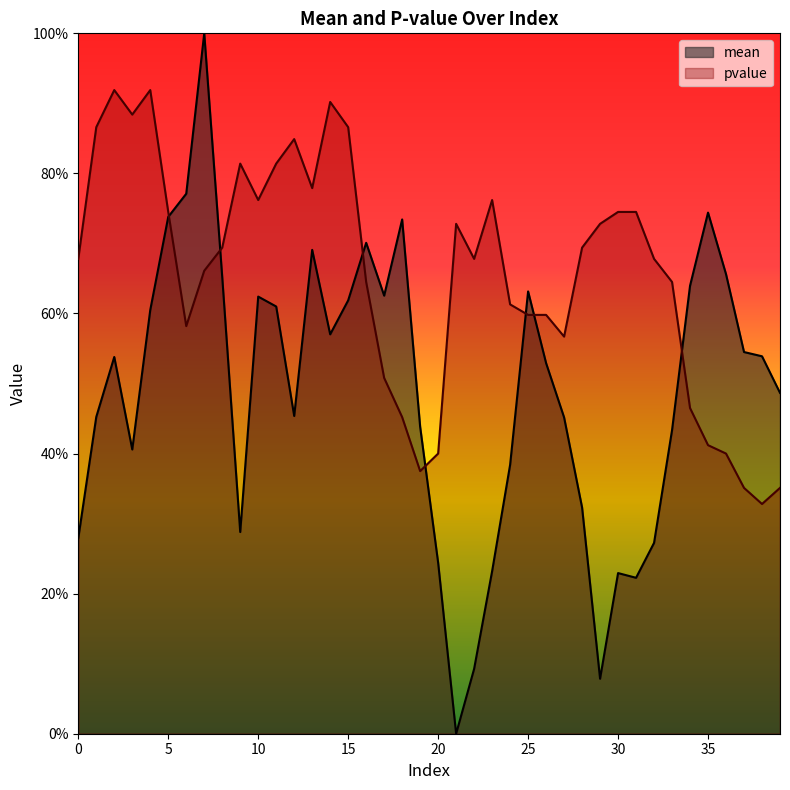

How many series are shown in this chart?

2